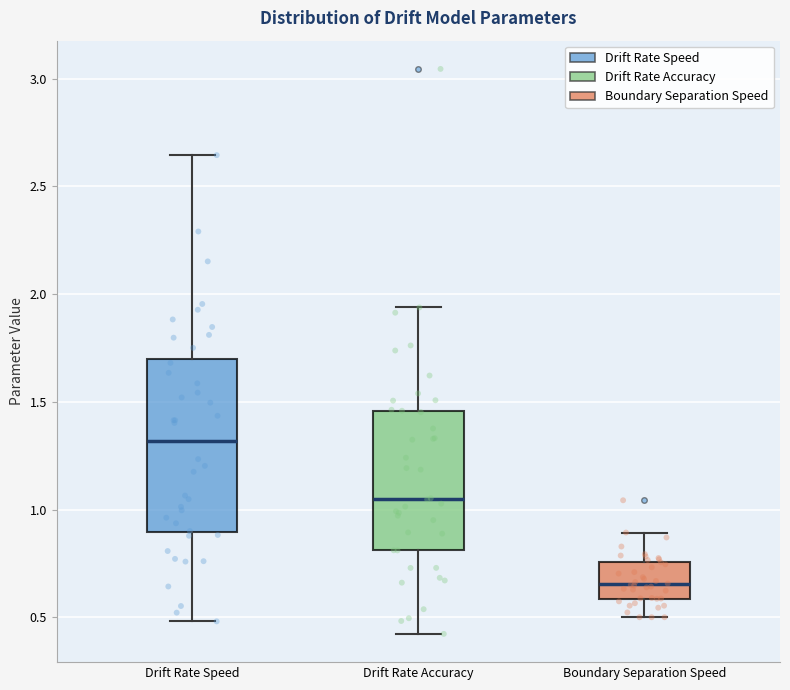

Which box has the highest median line?

Drift Rate Speed